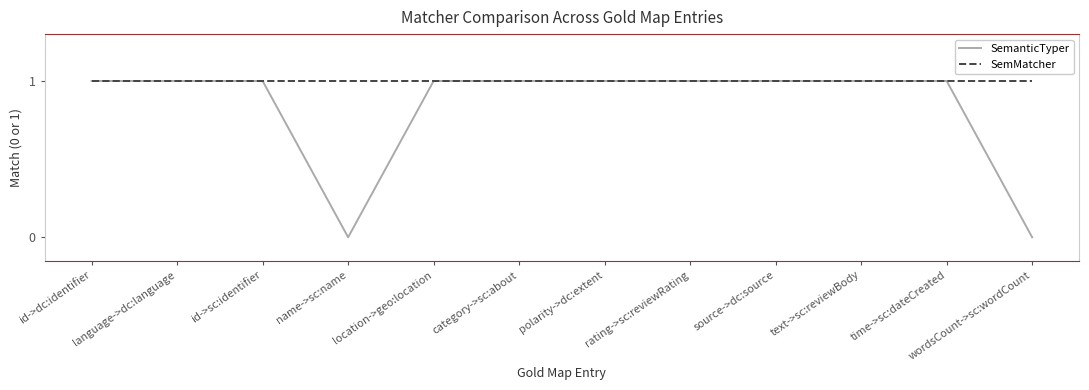

At wordsCount->sc:wordCount, list the series in order from largest to smallest.

SemMatcher, SemanticTyper